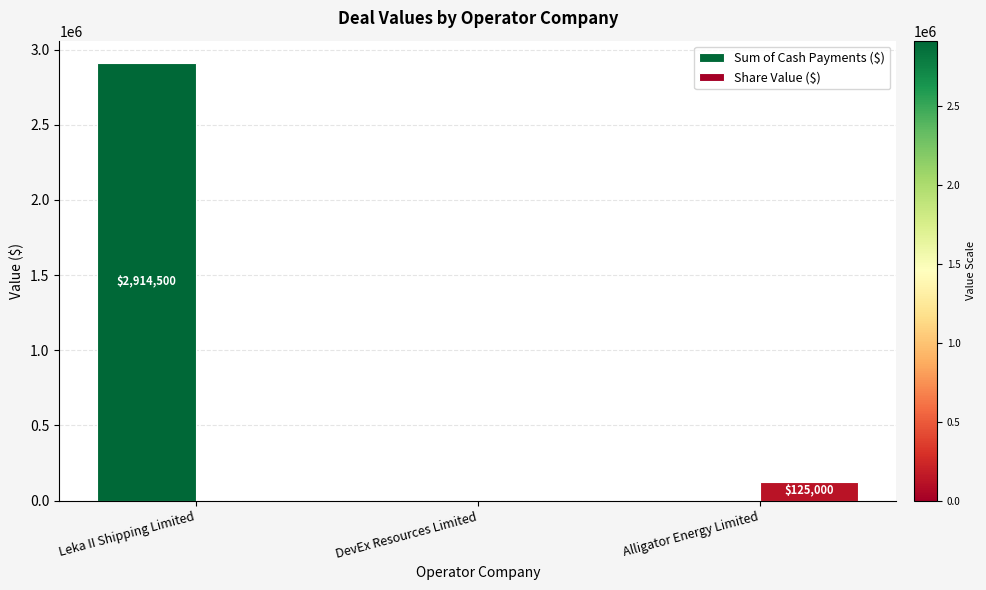

Count the number of data series in this chart.

2